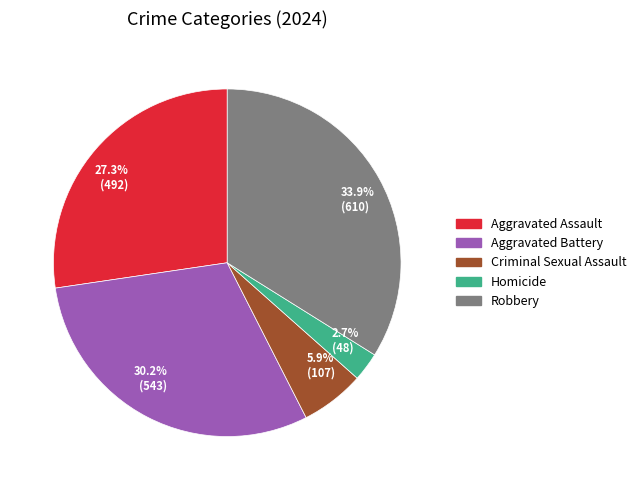

How many segments does this pie chart have?

5